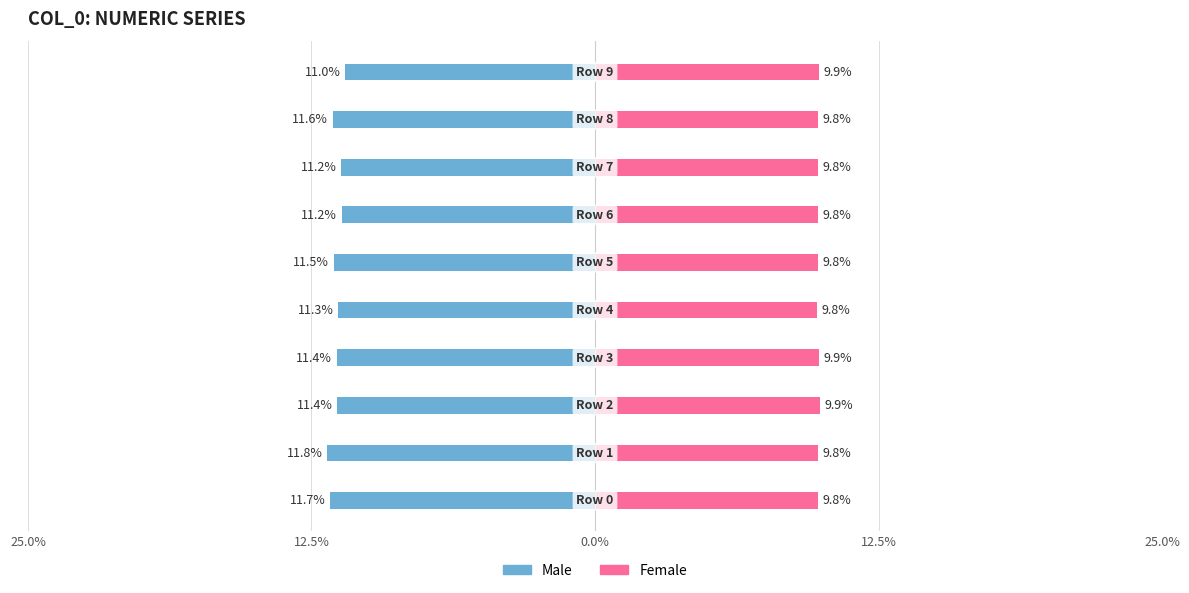

Between 12.5% and 8, which series saw the biggest shift?

Male